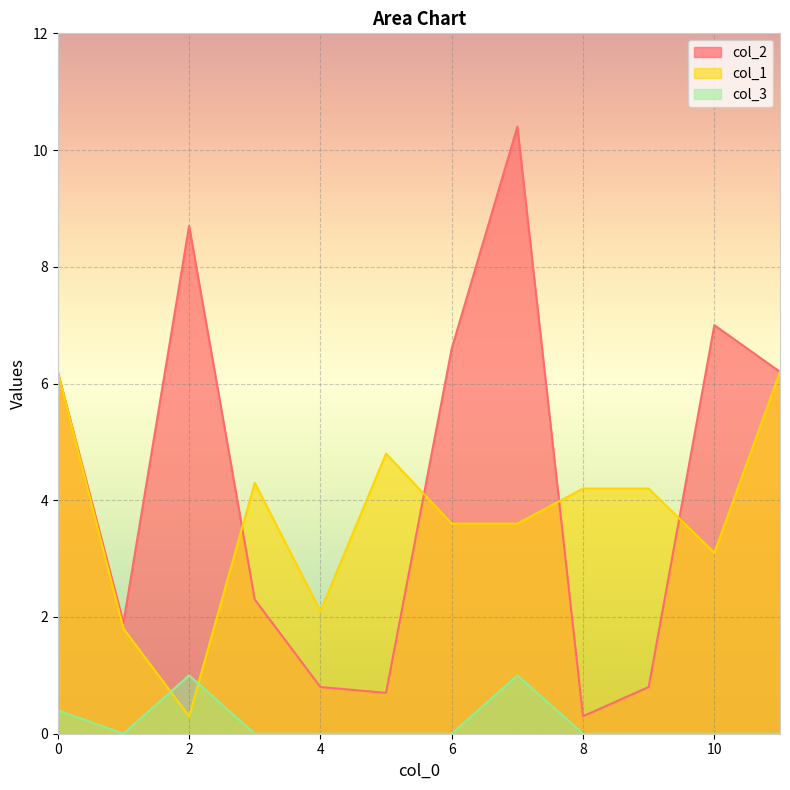

True or false: col_2 and col_3 intersect in this chart.

False